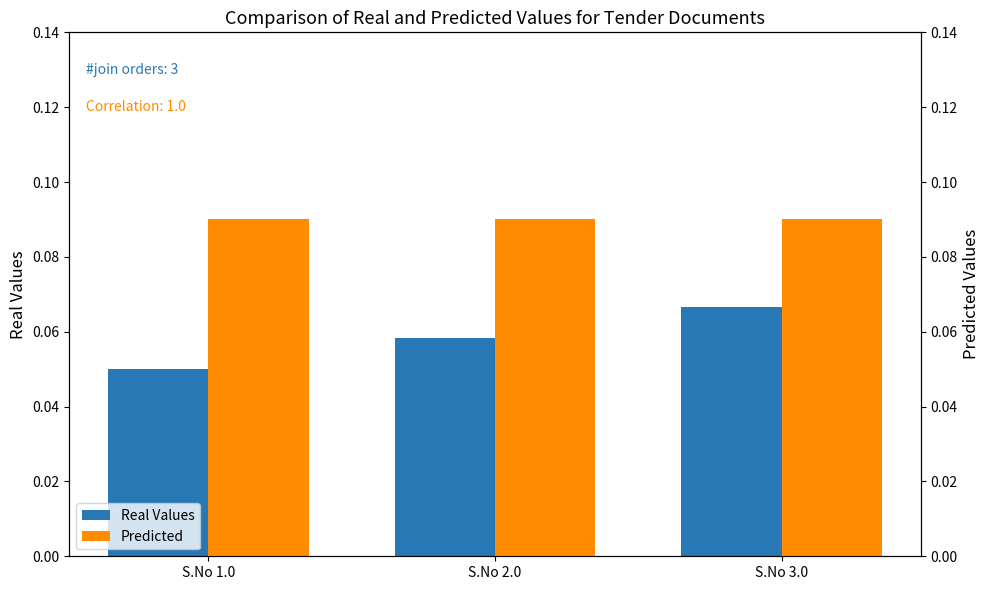

What position from the right is S.No 2.0?

2